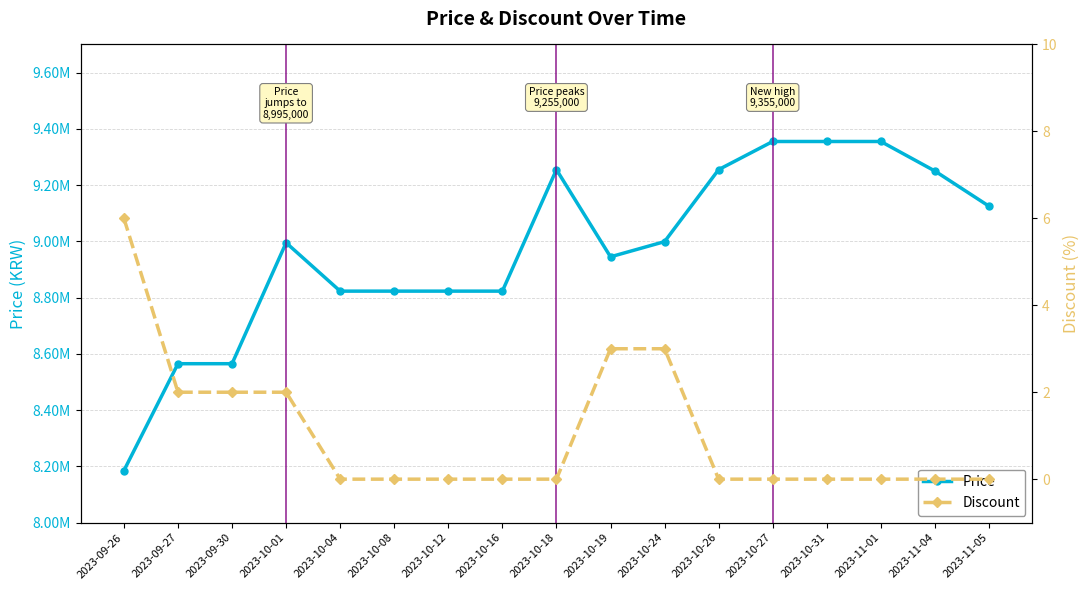

Which series changed the most between 2023-10-18 and 2023-10-31?

Price